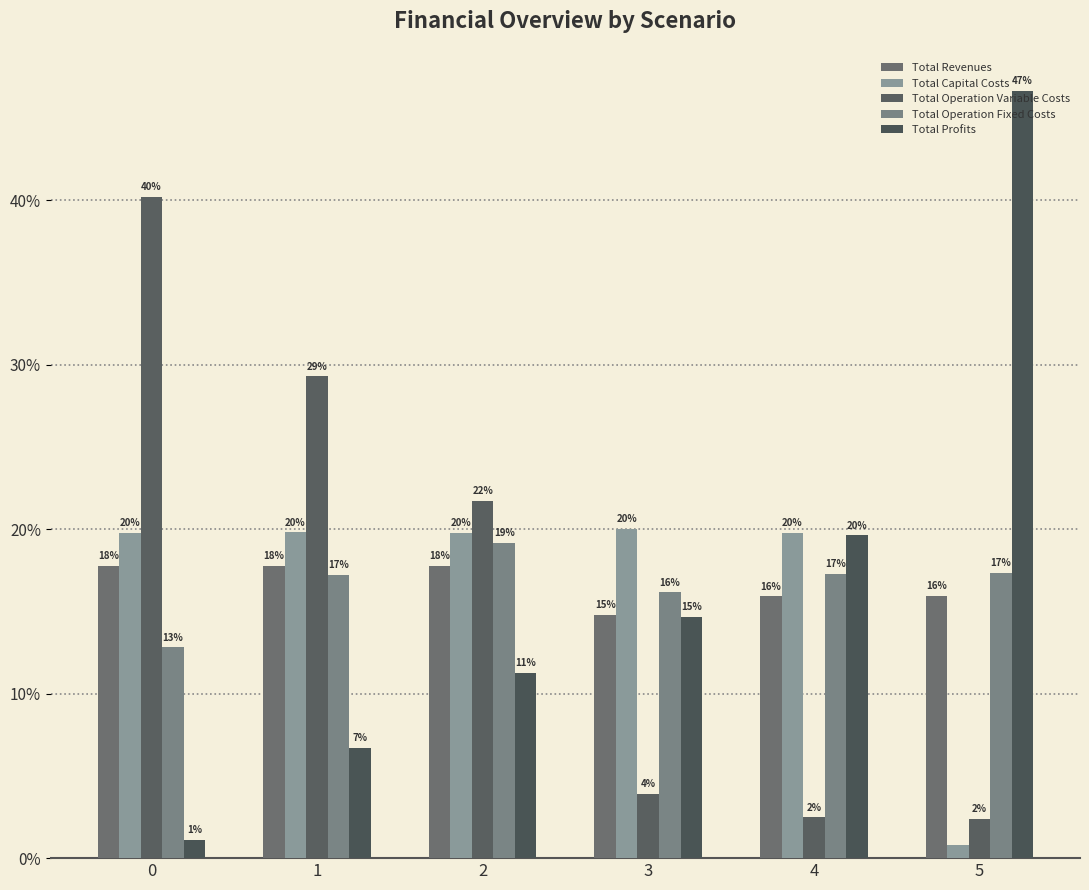

Rank the series at 2 from lowest to highest value.

Total Profits, Total Revenues, Total Operation Fixed Costs, Total Capital Costs, Total Operation Variable Costs